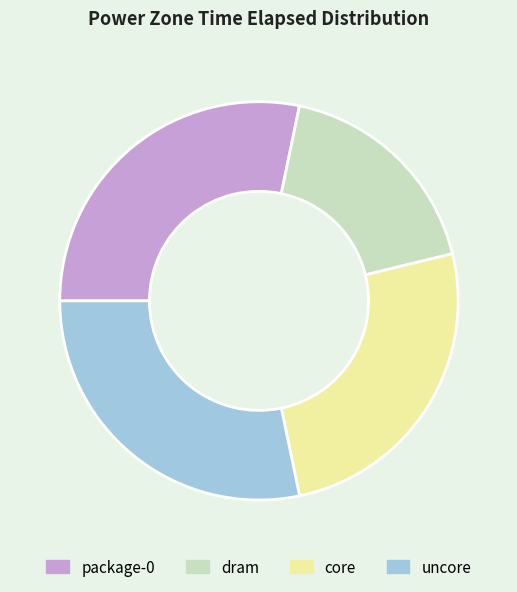

Approximately how many times larger is the value at dram compared to uncore?

0.6